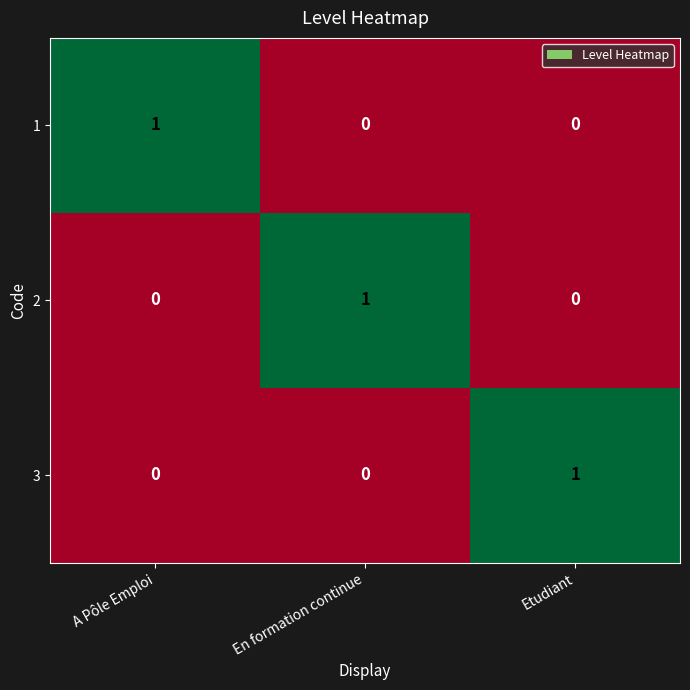

At how many categories does at least one series exceed 0?

3